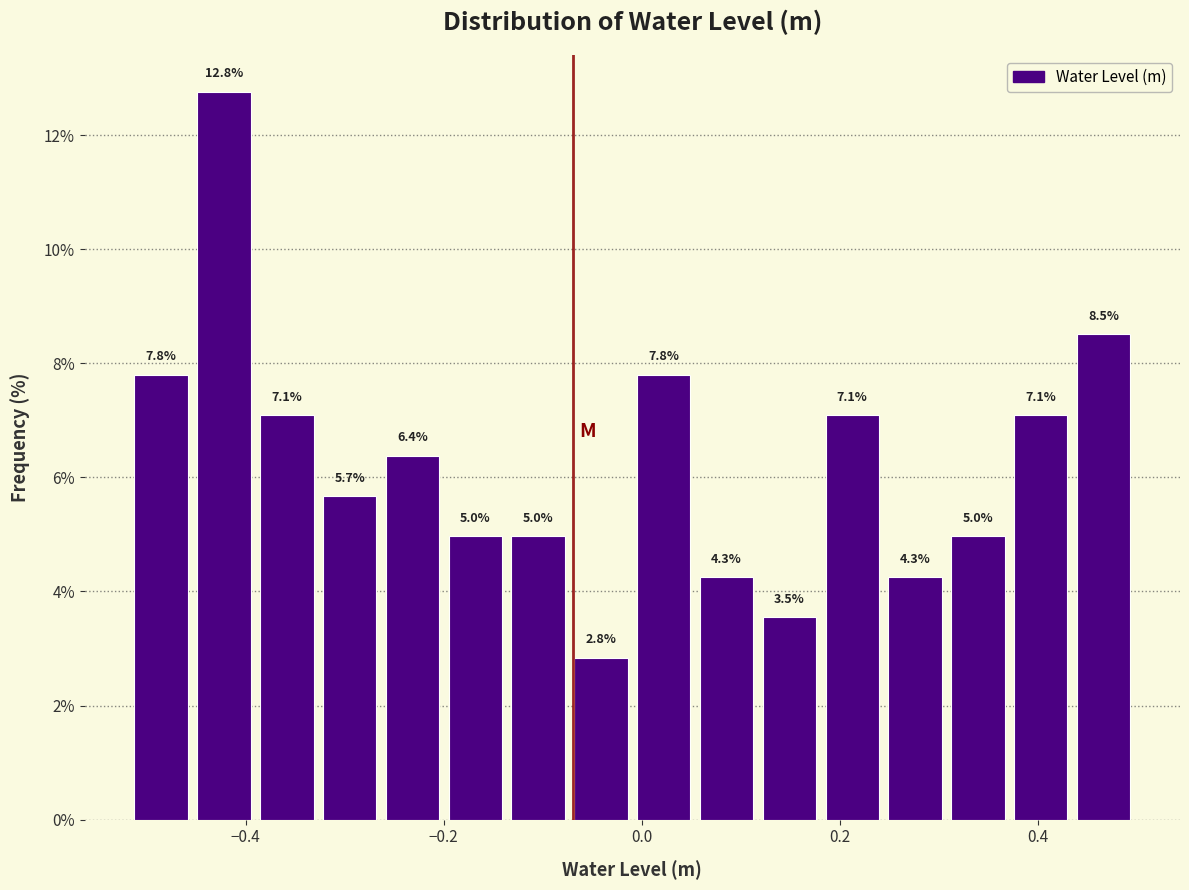

Read against the x-axis, roughly where is the centre of the tallest bar?

-0.42